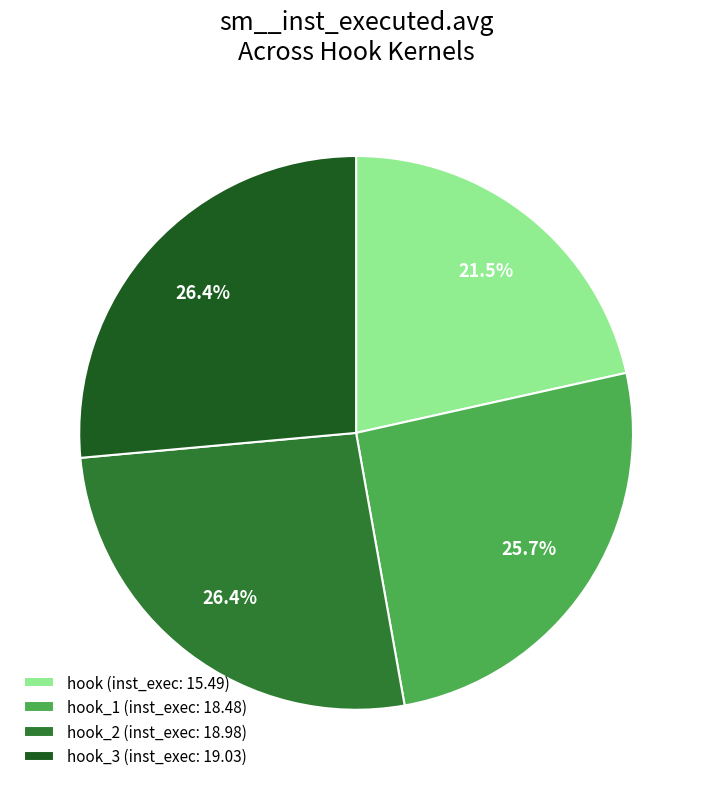

What is the ratio of the value at hook (inst_exec: 15.49) to the value at hook_1 (inst_exec: 18.48)?

0.8